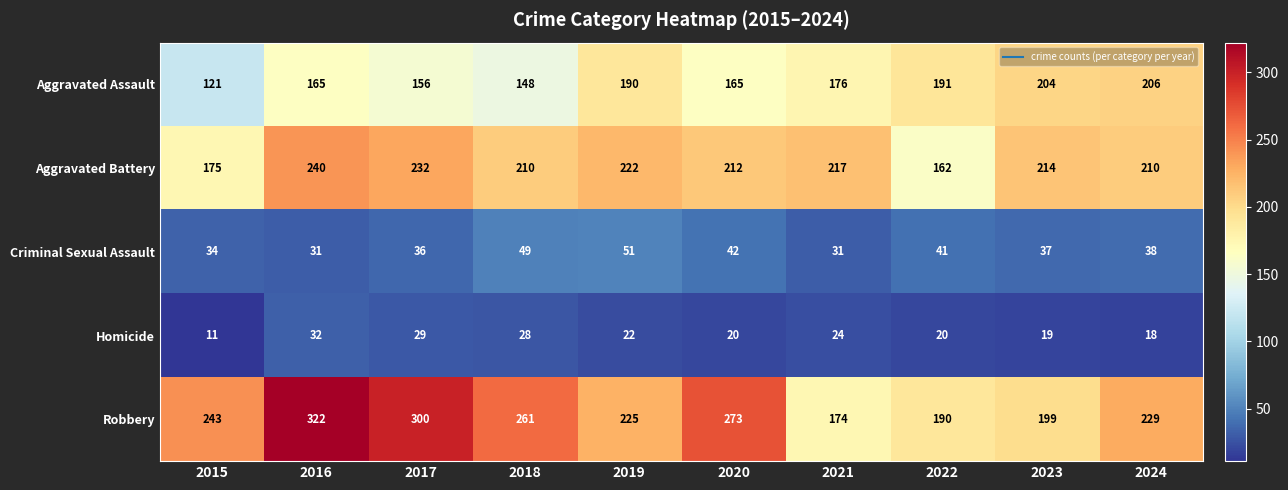

Which series changed the most between 2017 and 2020?

Robbery